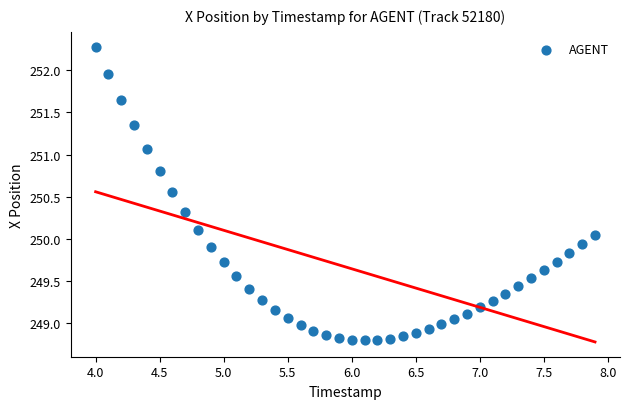

What is the range of Y values (max minus min)?

3.5